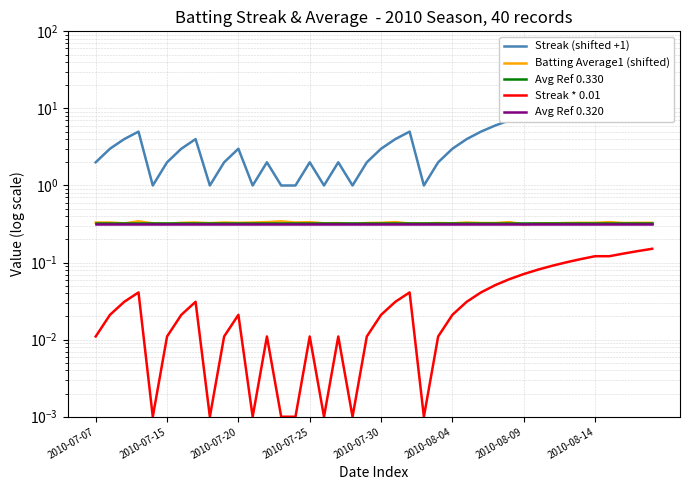

True or false: Streak * 0.01 and Streak (shifted +1) intersect in this chart.

False